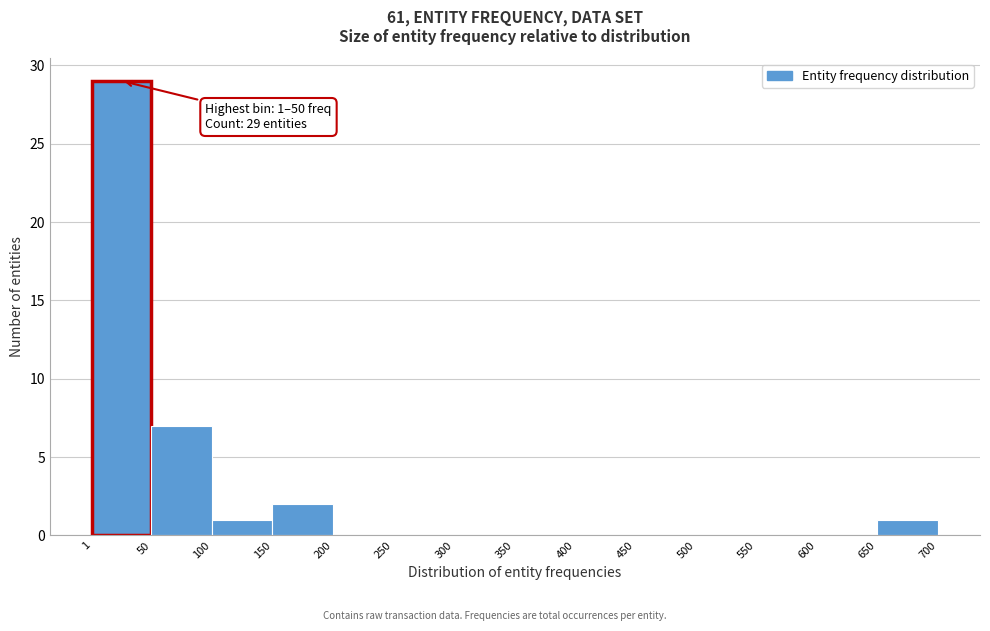

Over which range of the x-axis is the bar tallest?

1 to 50